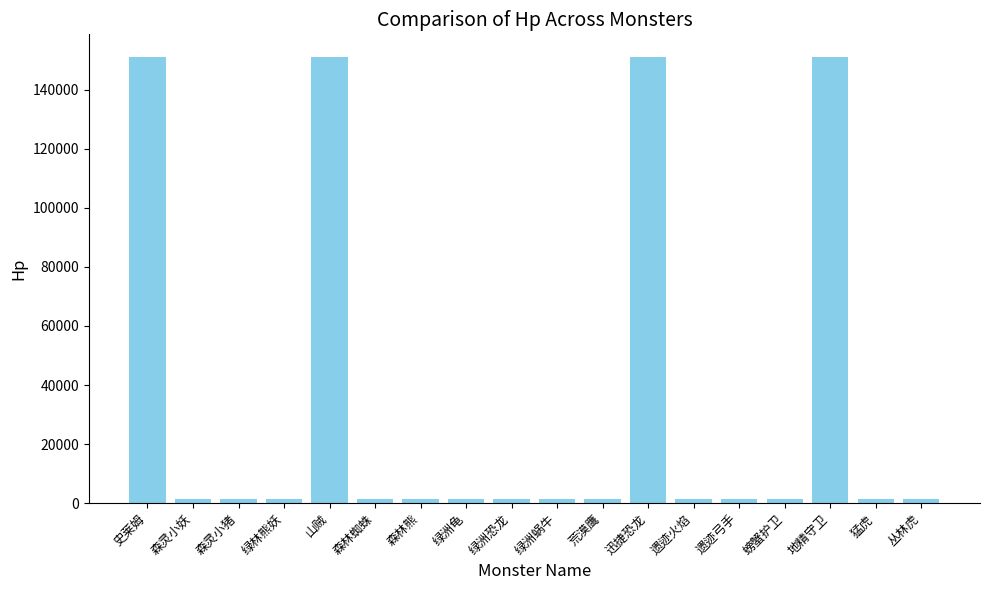

What is the label of the 15th bar from the right?

绿林熊妖